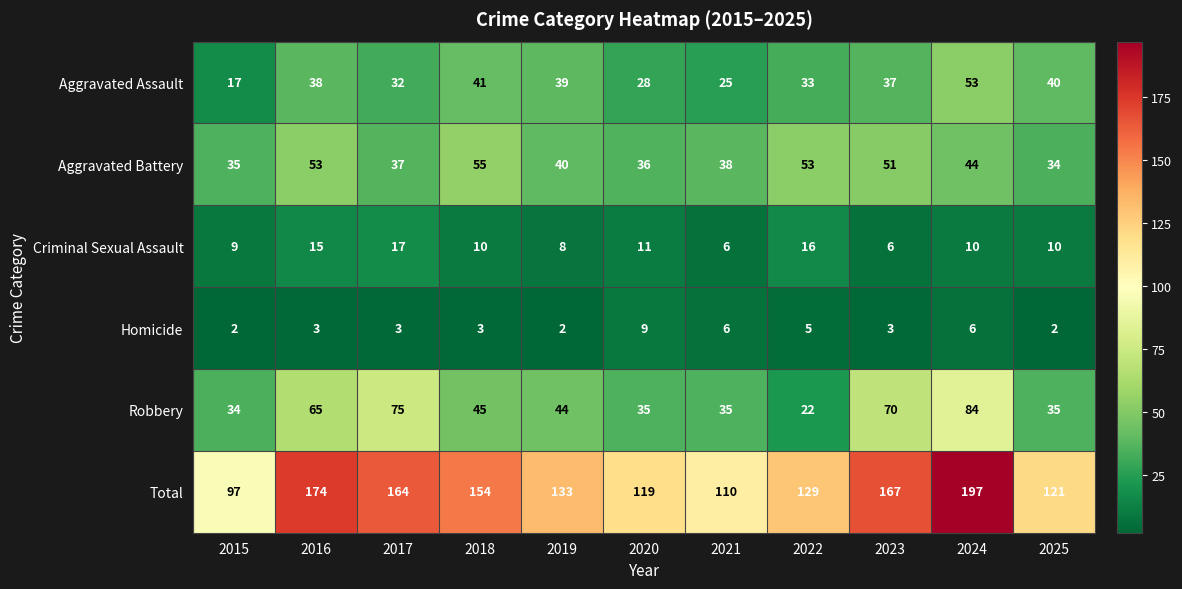

Rank the series at 2019 from lowest to highest value.

Homicide, Criminal Sexual Assault, Aggravated Assault, Aggravated Battery, Robbery, Total